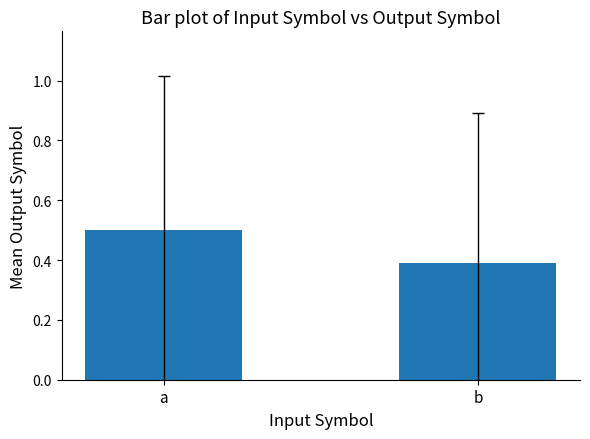

True or false: the data shows 0.5 at a.

True